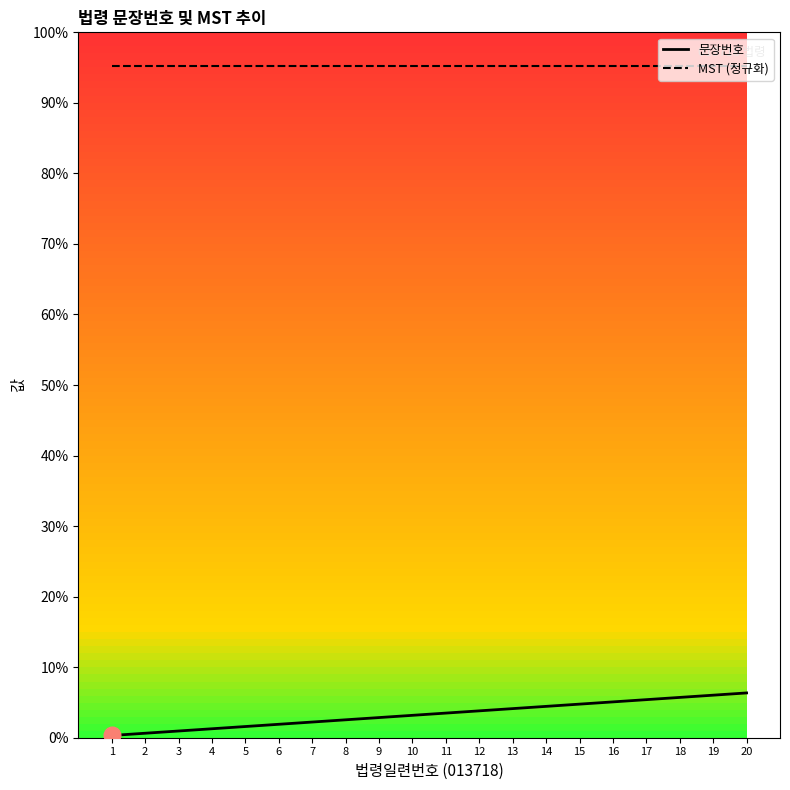

Rank the series at 12 from lowest to highest value.

문장번호, MST (정규화)